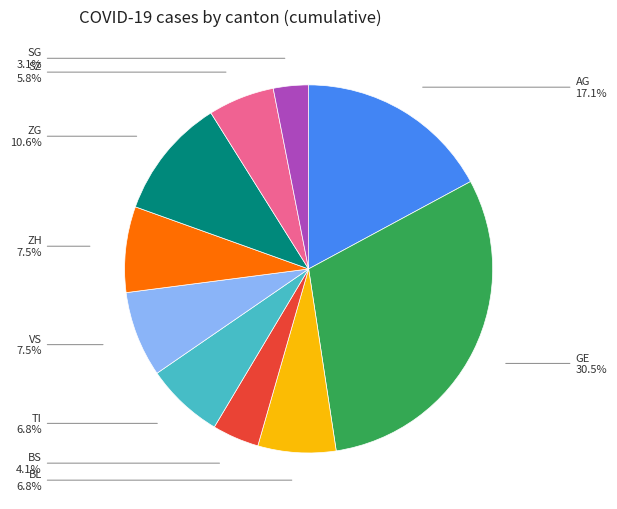

Which slice is the smallest?

SG